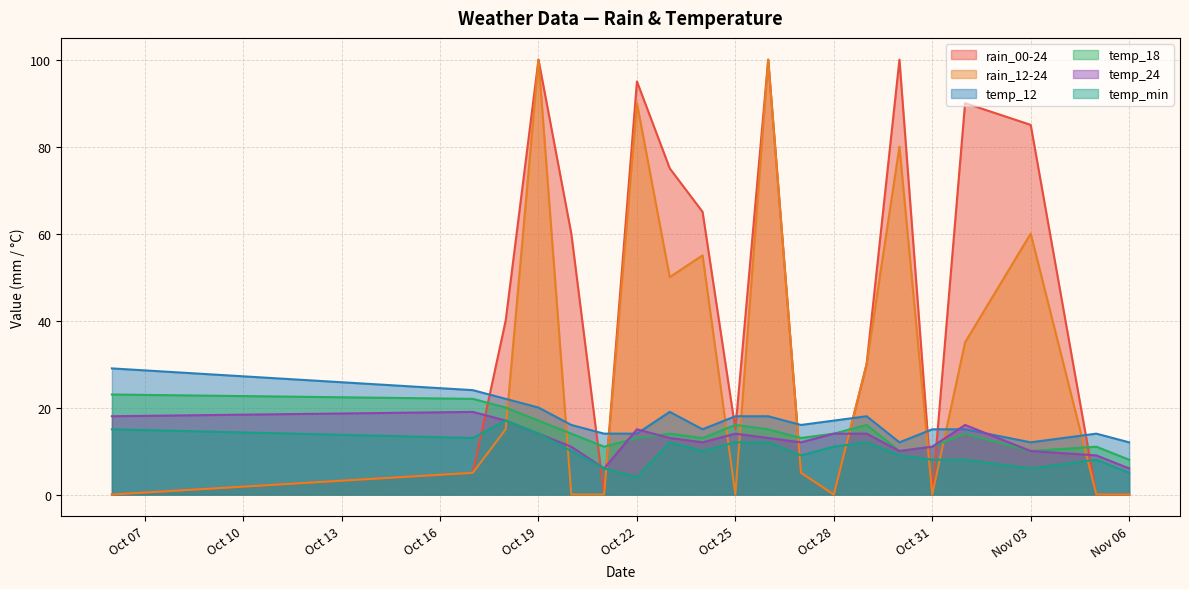

At how many categories does at least one series exceed 15?

16